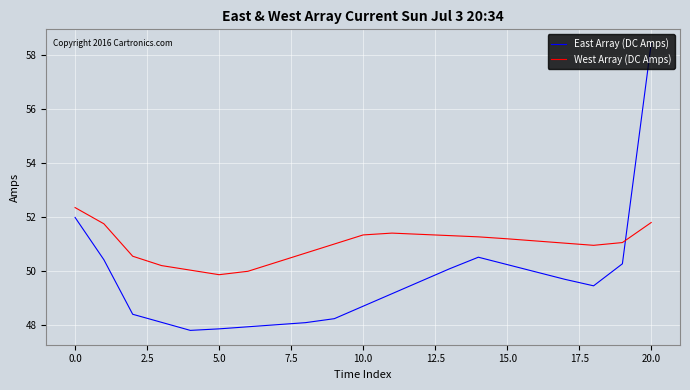

What is the smallest value displayed?

47.8